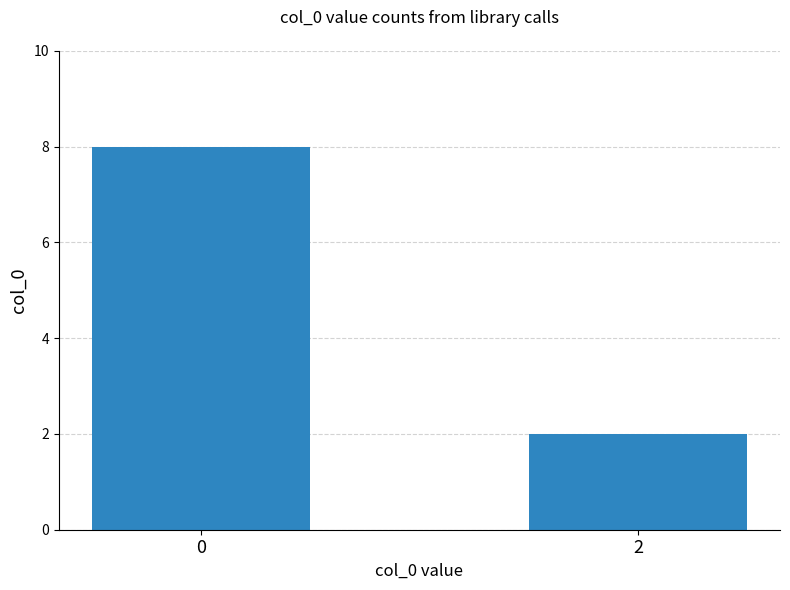

Reading left to right, list all the values displayed in this chart.

8	2